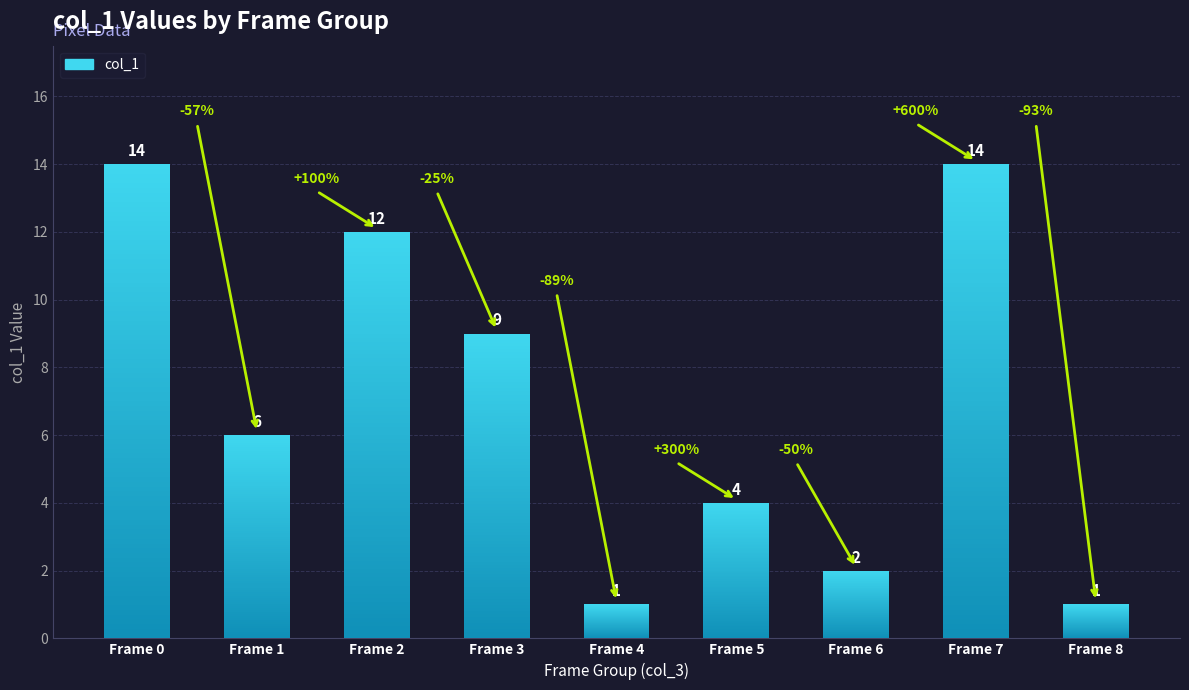

What is the difference between the highest and lowest values at 2?

10